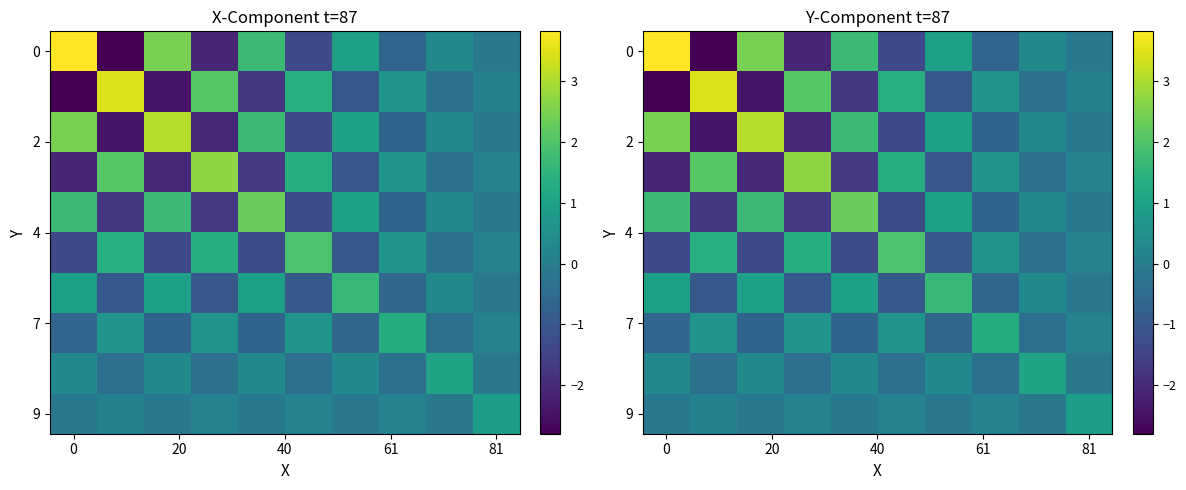

What is the difference between the maximum and minimum values in the 9 series?

1.0